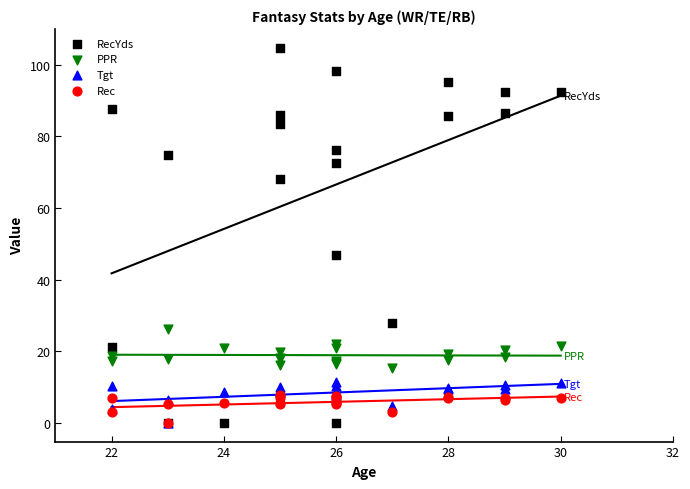

Across all series, what Y value is closest to 52?

46.9